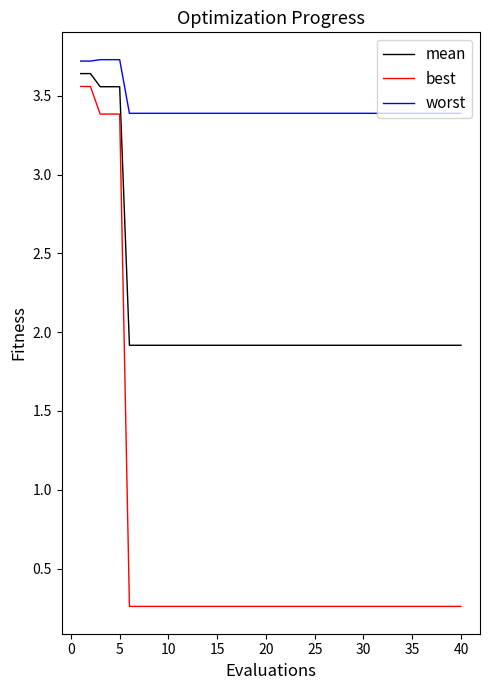

True or false: best and mean intersect in this chart.

False